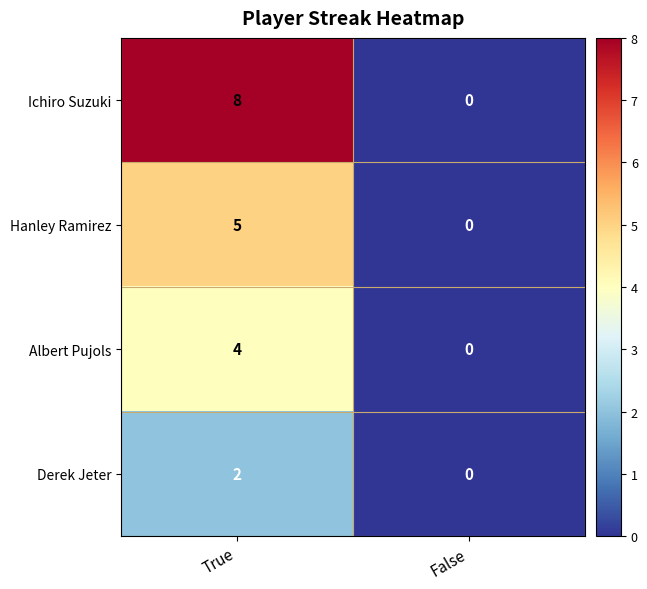

Is it true that Albert Pujols equals 3 at False?

False